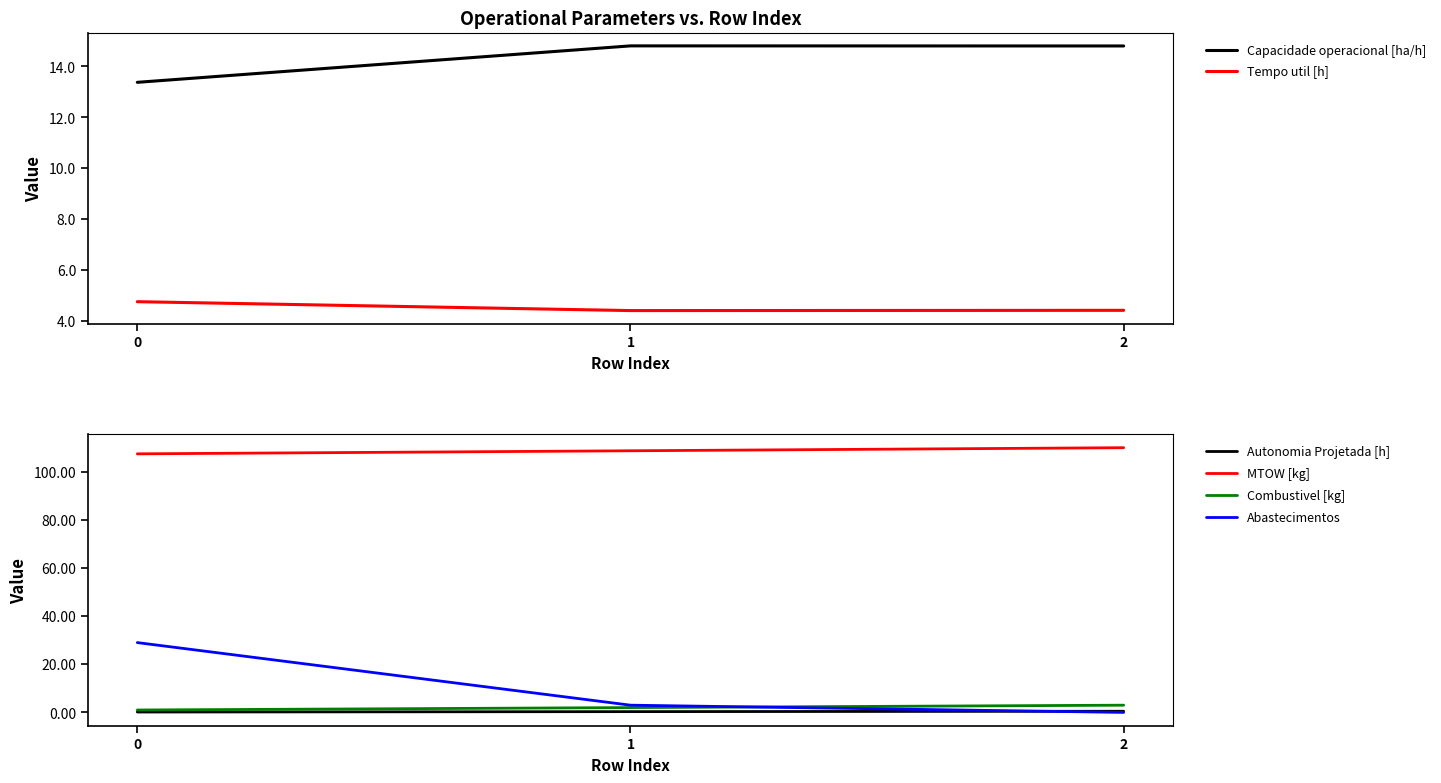

Where is Combustivel [kg] nearest to the value 2?

1